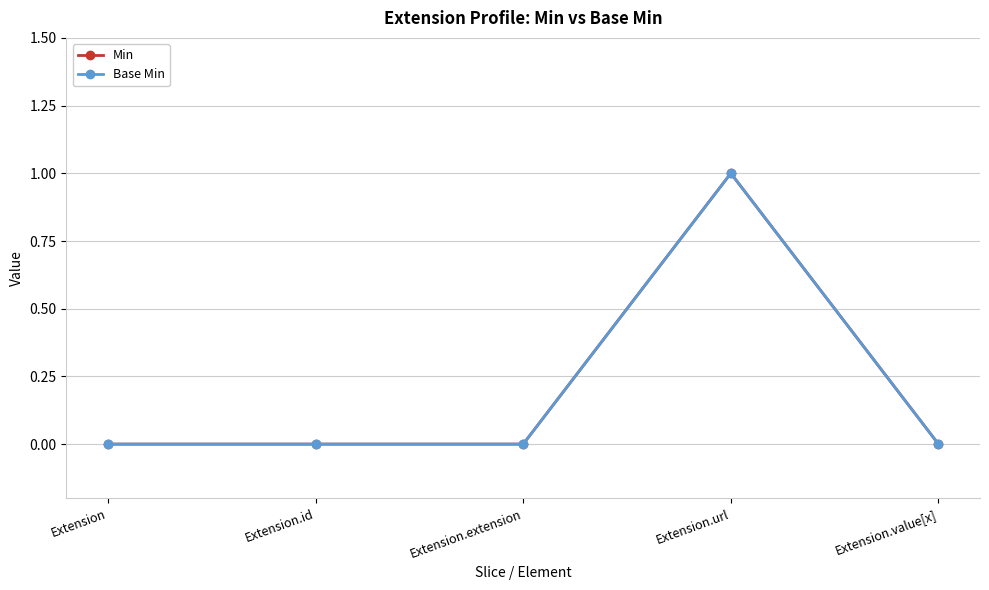

Rank the categories by Min value from lowest to highest.

Extension, Extension.id, Extension.extension, Extension.value[x], Extension.url